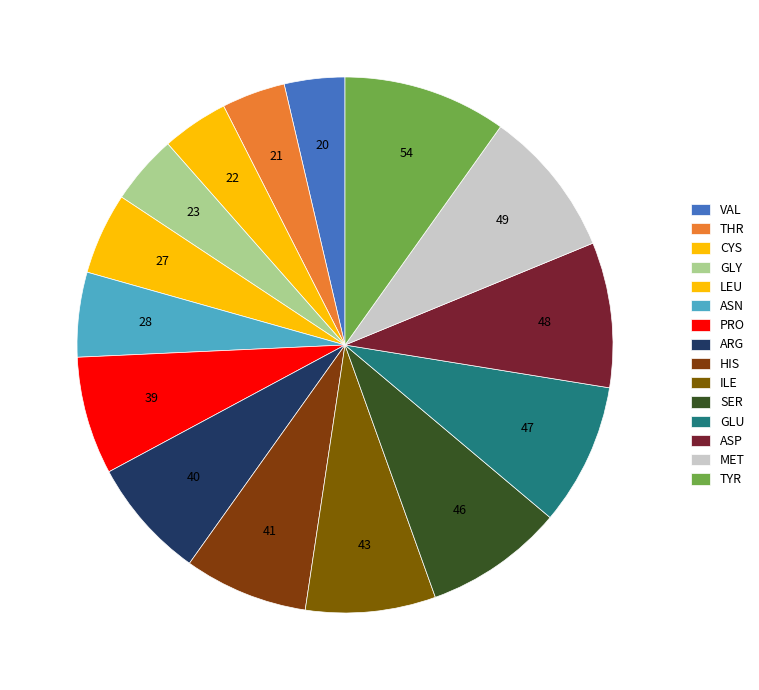

What is the total percentage of LEU and THR?

8.8%